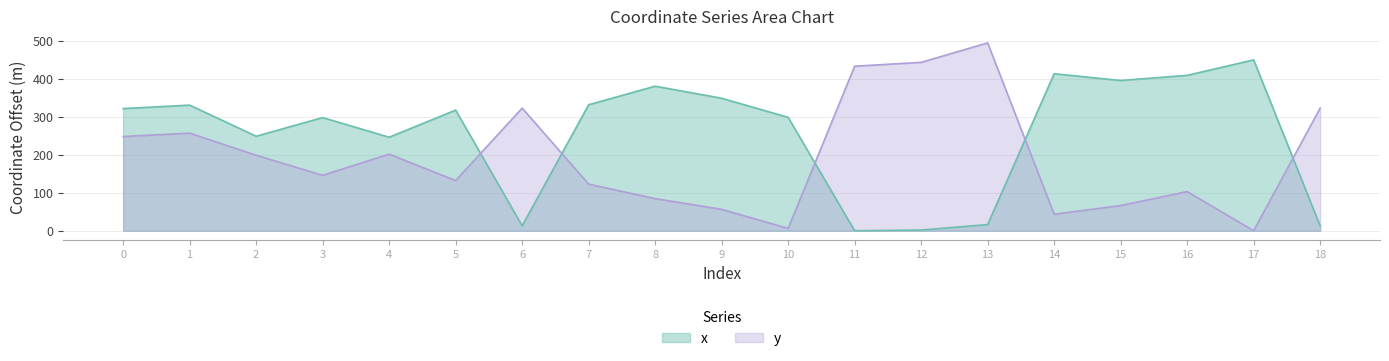

Read the x value at 12.

1.9